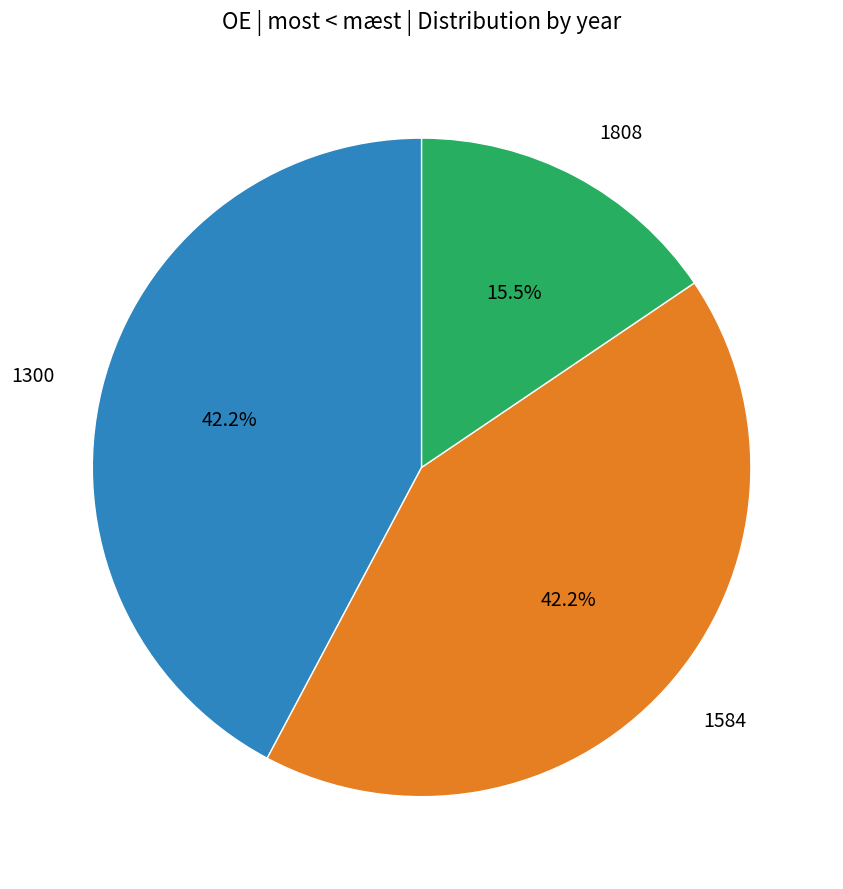

Combined, what portion of the pie is 1584 and 1808?

57.8%